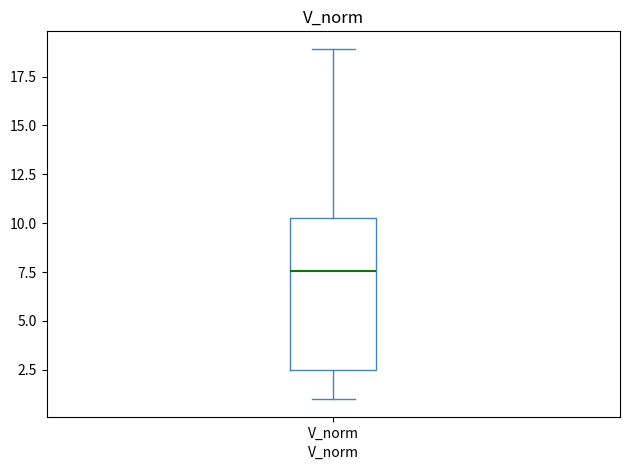

Transcribe this box plot: give where the median line is, the range the box spans, and where the two whiskers end, as read against the y-axis. The values are not printed on the chart, so give them approximately, as read against the axis.

median 7.5, box 2.5 to 10.5, whiskers 1.0 to 19.0